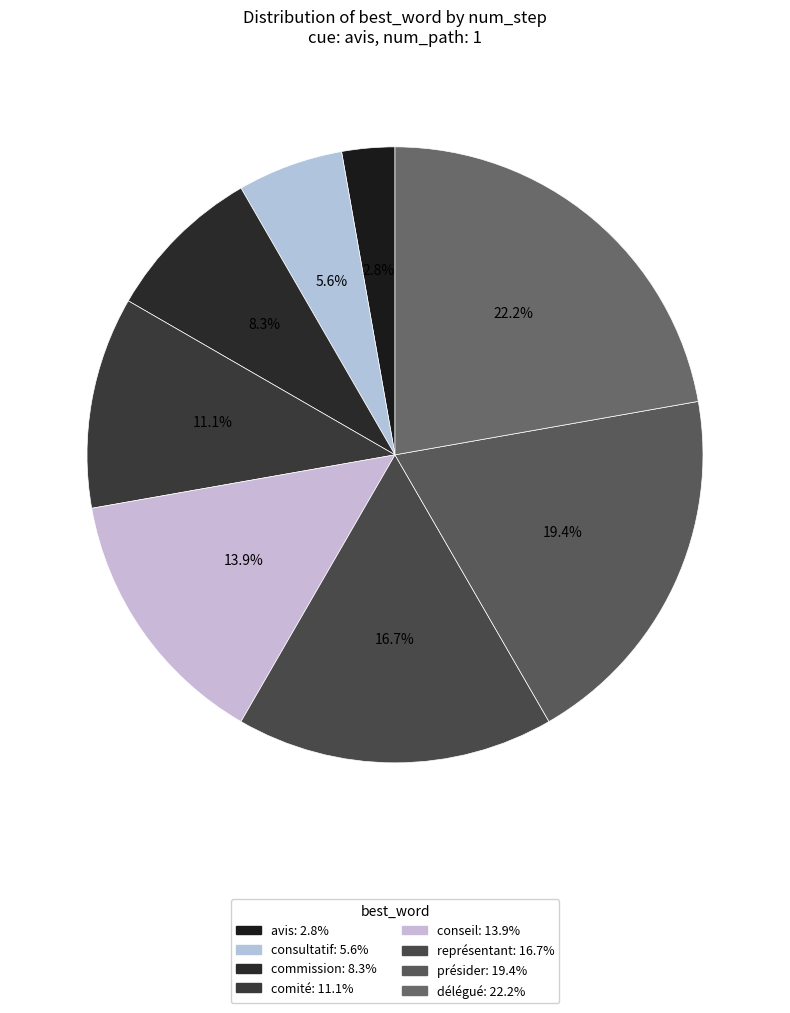

Count the number of slices in the pie.

8